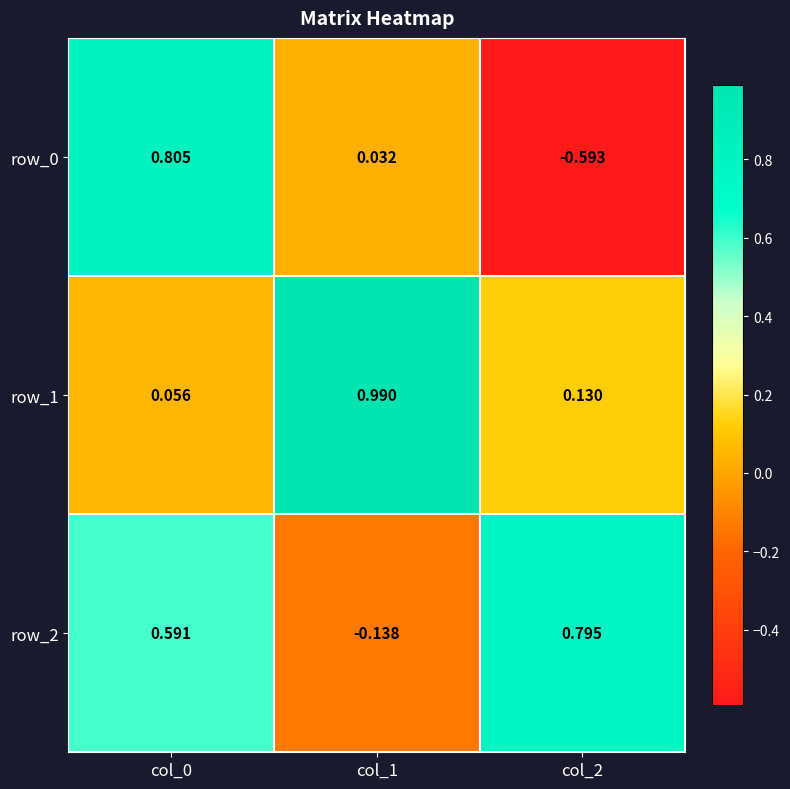

Is the value of row_1 at col_1 greater than the value of row_0 at col_2?

Yes